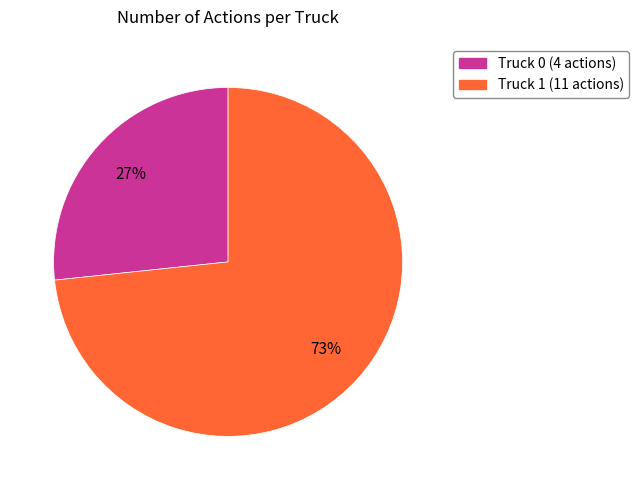

Which category has the biggest portion of the pie?

Truck 1